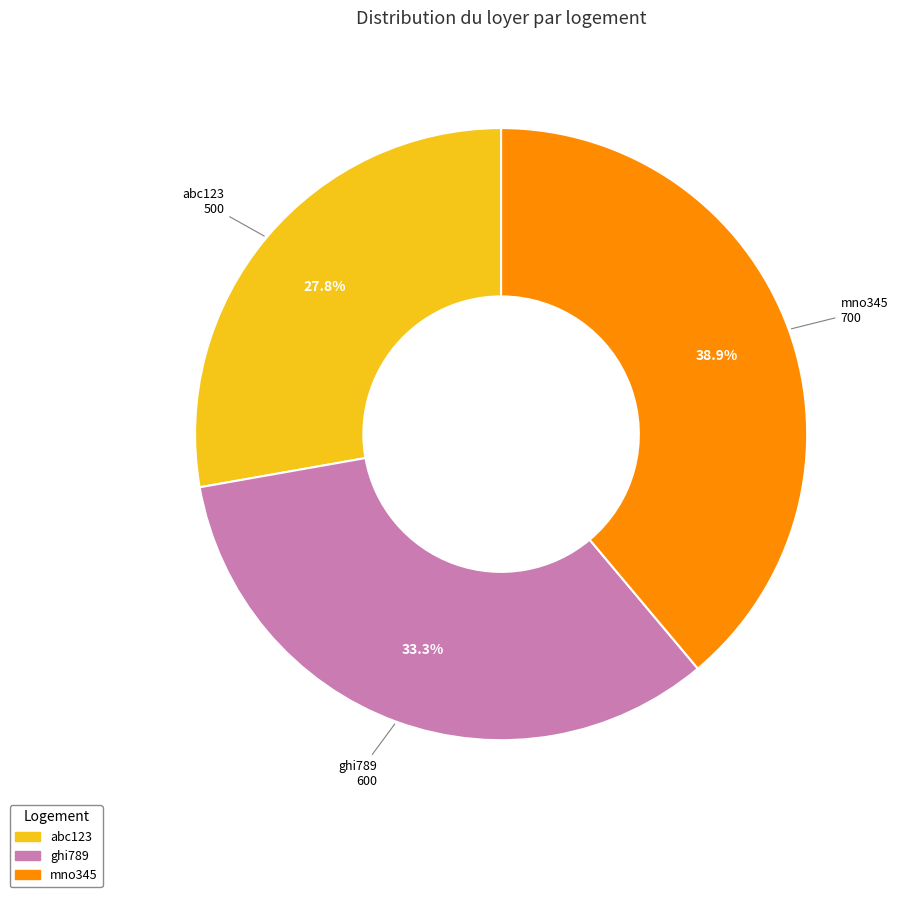

Is it true that abc123 is 28% of the pie?

True